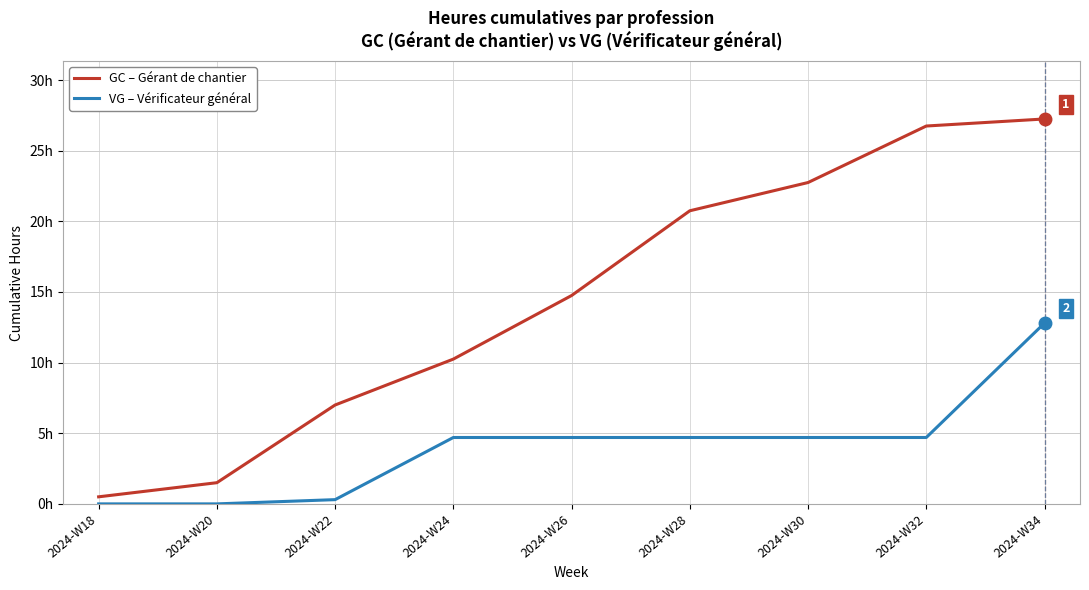

At which category does the chart reach its minimum across all series?

2024-W18